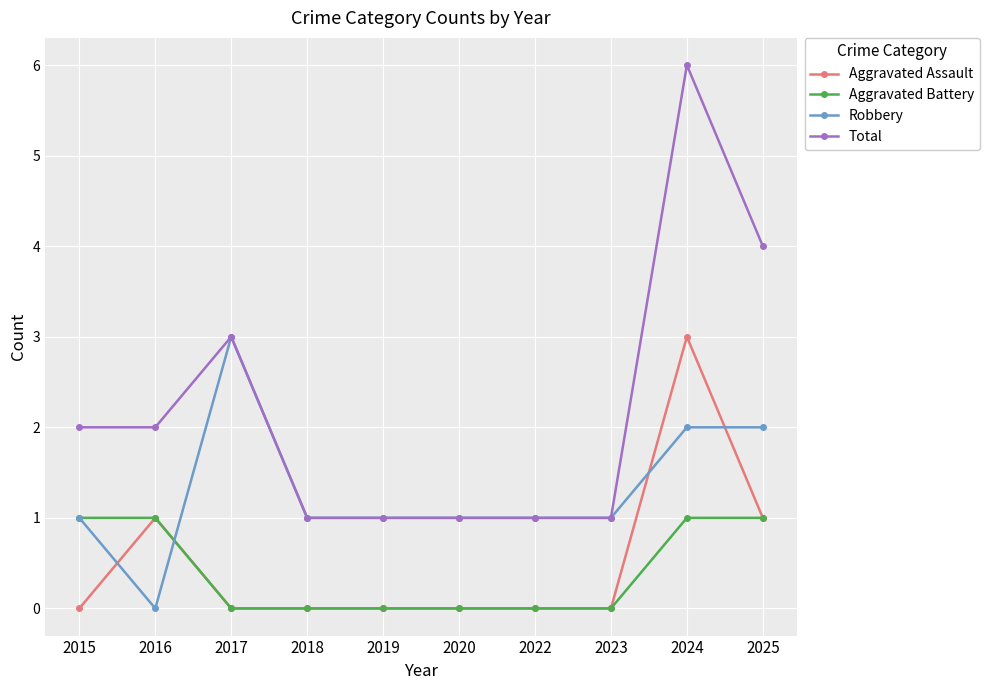

Is it true that Aggravated Assault equals 0 at 2023?

True